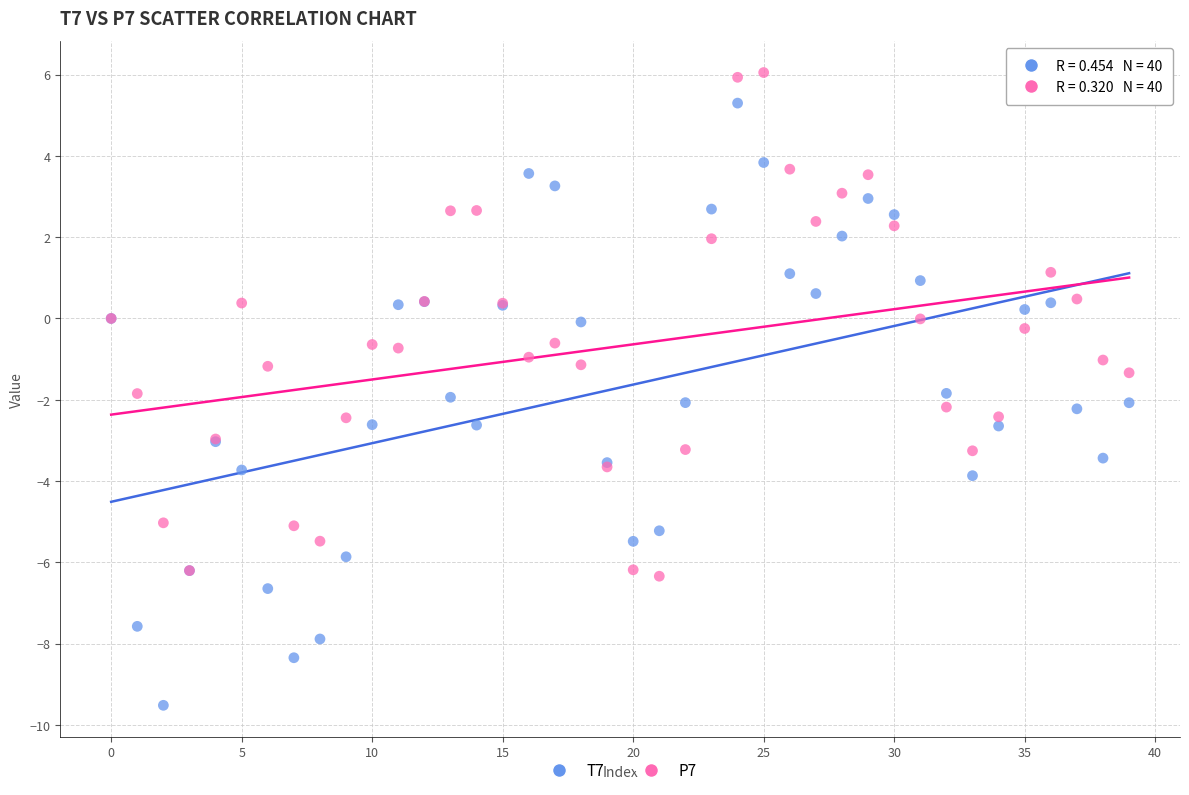

Which series contains the lowest Y value?

T7